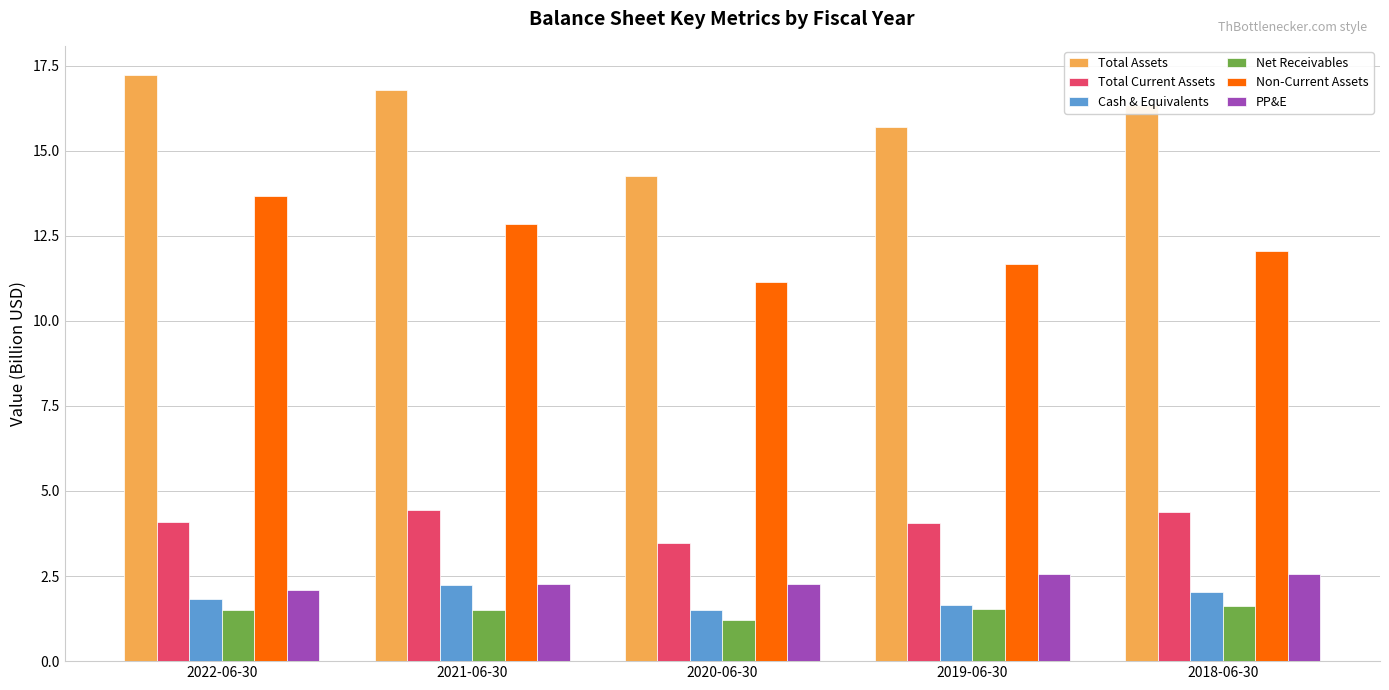

What is the total value across all series at 2022-06-30?

40.4